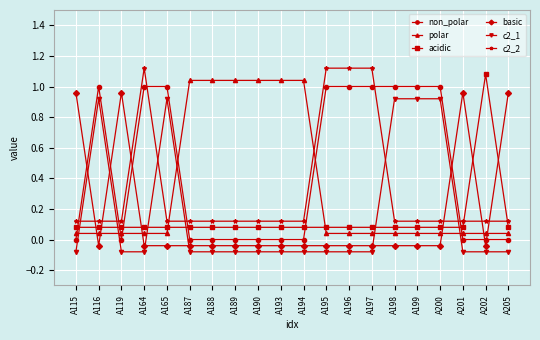

What is the difference between the highest and lowest values at A164?

1.2